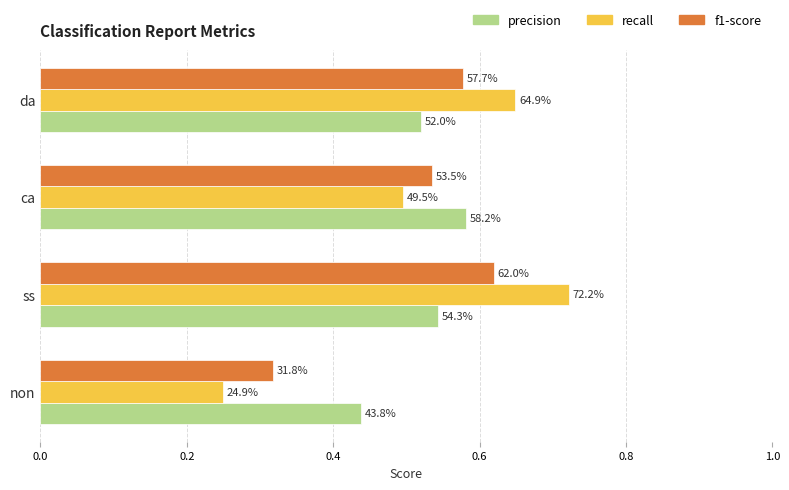

Count the precision values in the range 0 to 1.

4